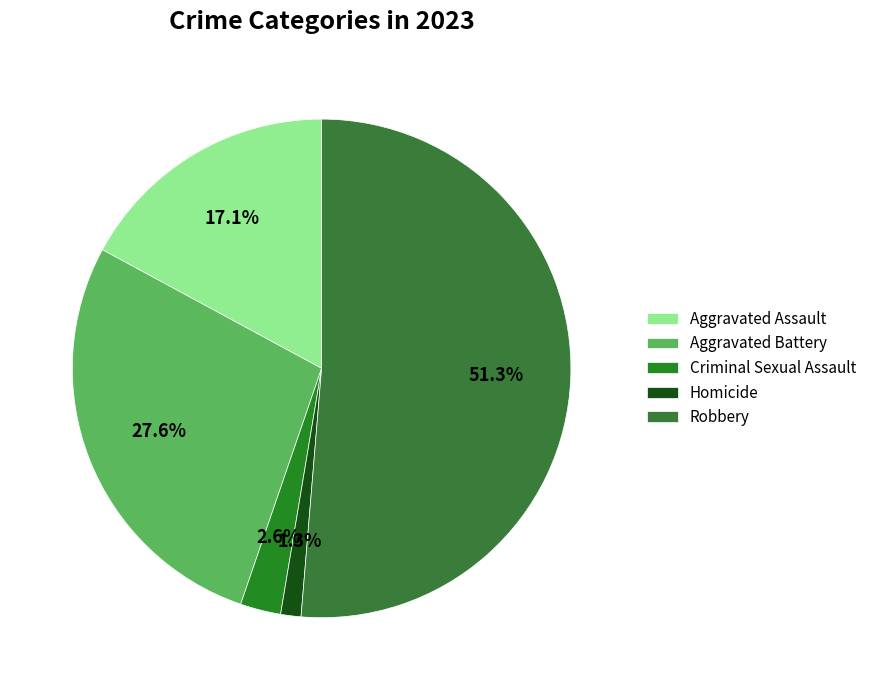

The Robbery slice represents 51% of the pie. True or false?

True